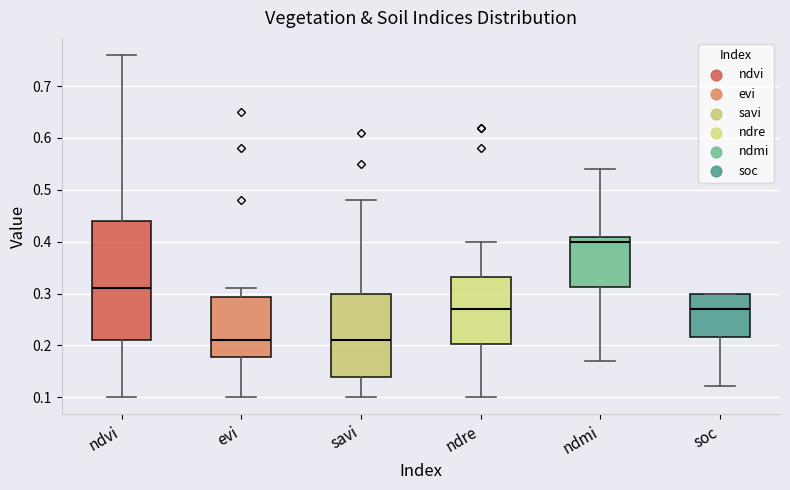

Reading left to right, read every box against the y-axis: the position of its median line, the range the box covers, and the ends of its whiskers. The values are not printed on the chart, so give them approximately, as read against the axis.

ndvi: median 0.31, box 0.21 to 0.44, whiskers 0.10 to 0.76
evi: median 0.21, box 0.18 to 0.29, whiskers 0.10 to 0.31
savi: median 0.21, box 0.14 to 0.30, whiskers 0.10 to 0.48
ndre: median 0.27, box 0.20 to 0.33, whiskers 0.10 to 0.40
ndmi: median 0.40, box 0.31 to 0.41, whiskers 0.17 to 0.54
soc: median 0.27, box 0.22 to 0.30, whiskers 0.12 to 0.30